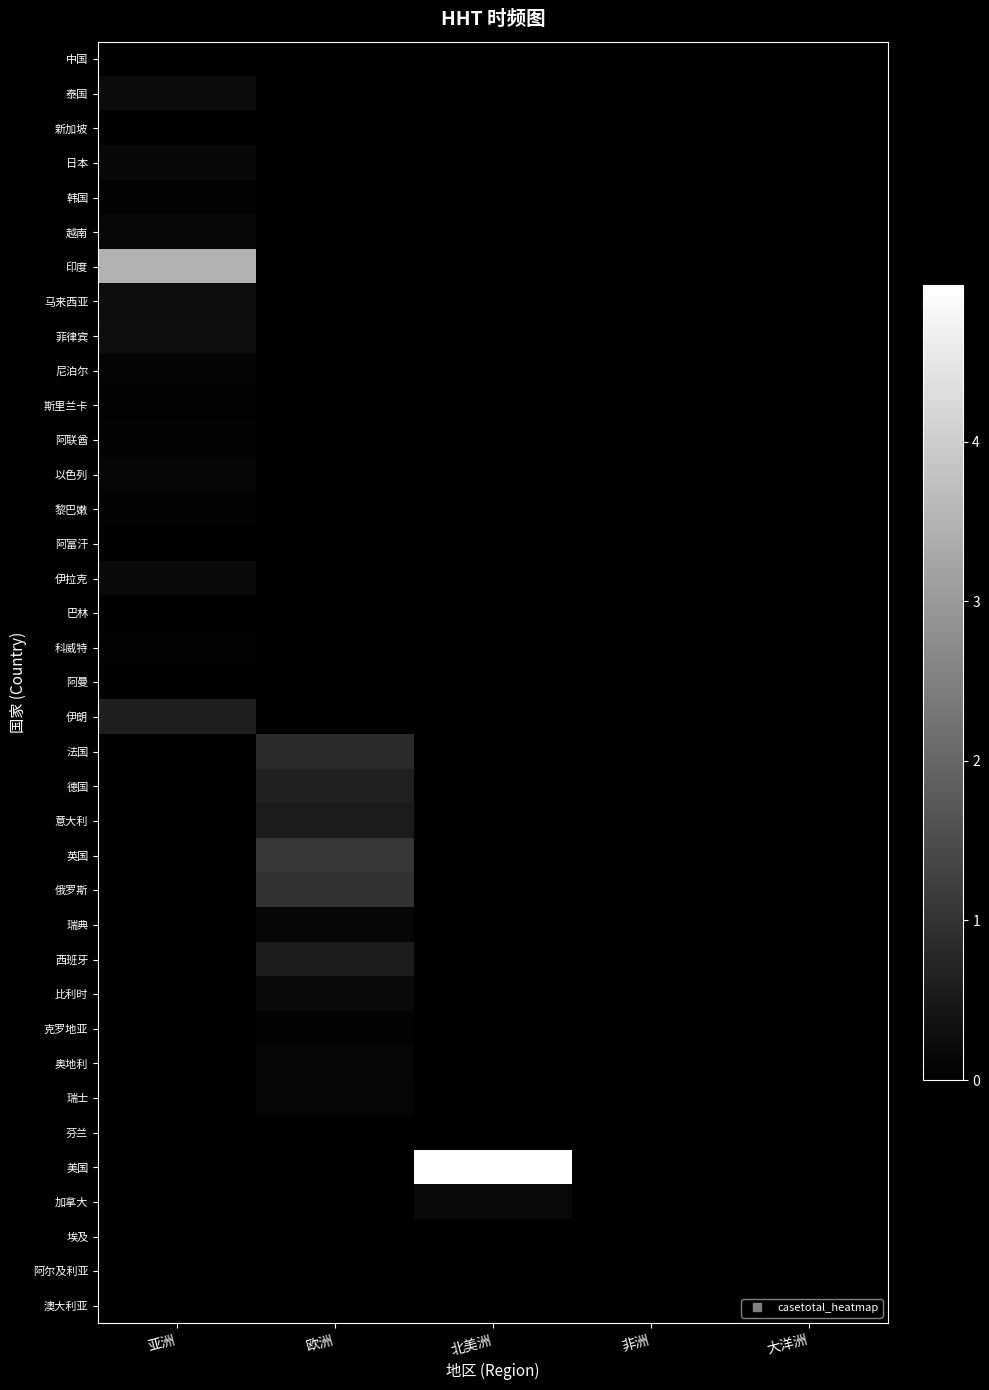

Rank the series by their maximum value, from highest to lowest.

美国, 印度, 英国, 俄罗斯, 法国, 德国, 伊朗, 西班牙, 意大利, 菲律宾, 马来西亚, 泰国, 伊拉克, 比利时, 加拿大, 日本, 越南, 以色列, 瑞典, 奥地利, 瑞士, 尼泊尔, 阿联酋, 黎巴嫩, 克罗地亚, 斯里兰卡, 韩国, 科威特, 埃及, 阿曼, 巴林, 新加坡, 澳大利亚, 阿尔及利亚, 芬兰, 阿富汗, 中国